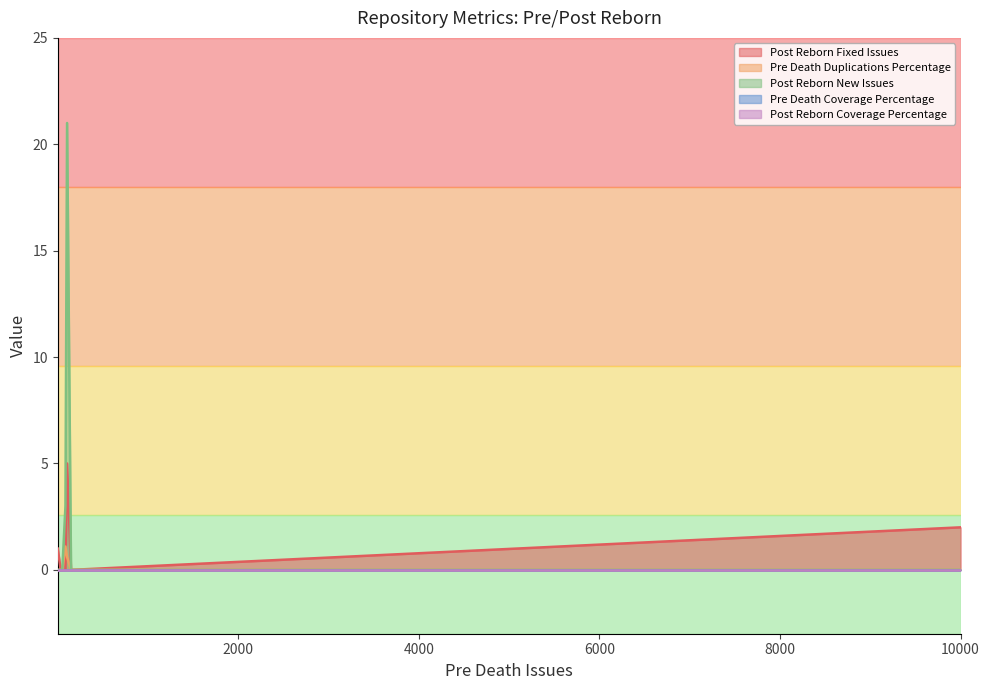

Does the chart display data point markers on the line(s)?

No